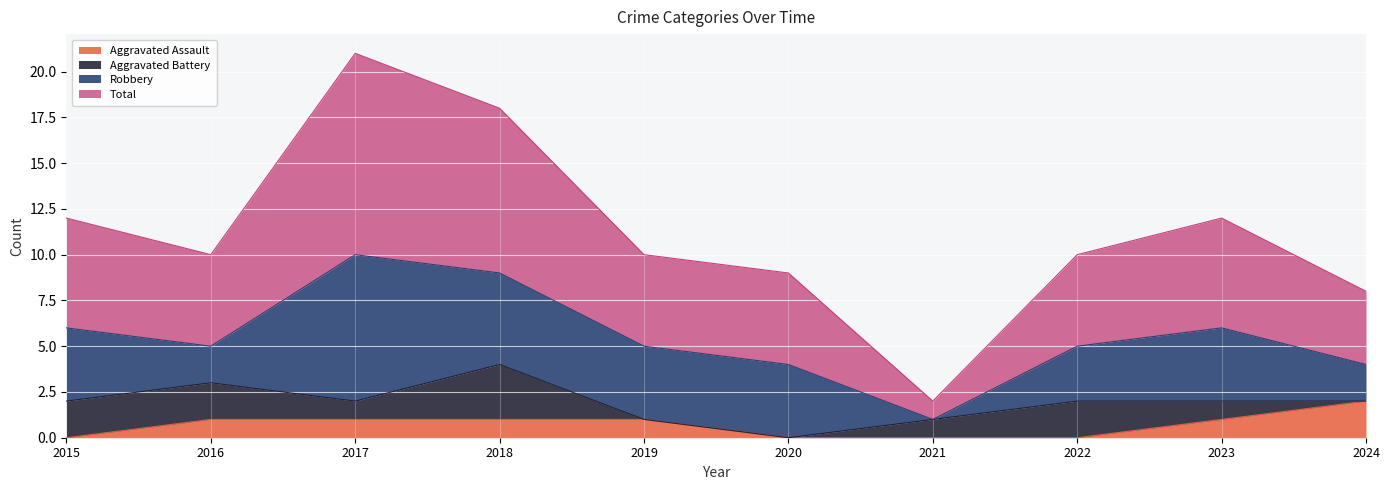

What is the value of the Total point at the 8th from the left?

10